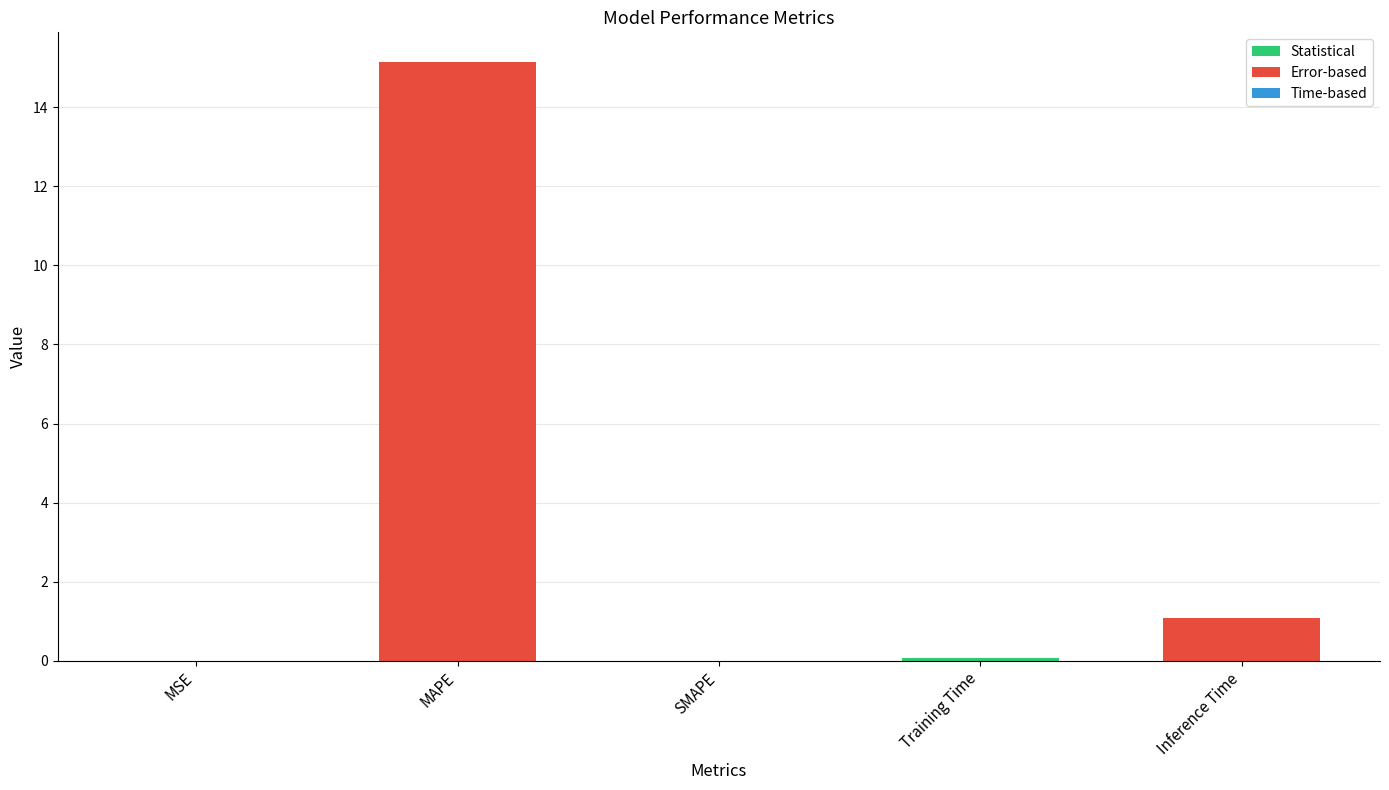

How many categories are shown in the chart?

5